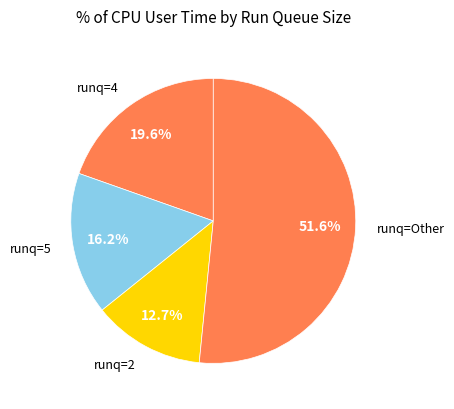

How many segments does this pie chart have?

4